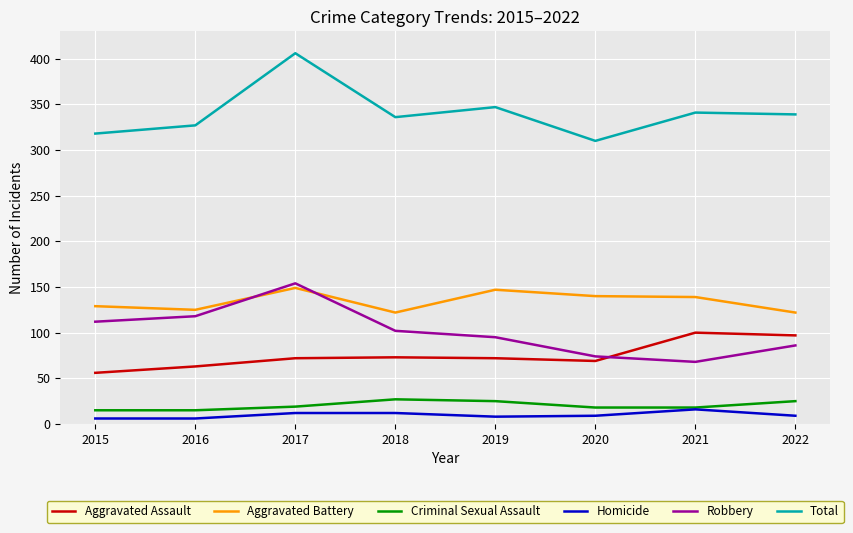

Rank the series by their maximum value, from highest to lowest.

Total, Robbery, Aggravated Battery, Aggravated Assault, Criminal Sexual Assault, Homicide